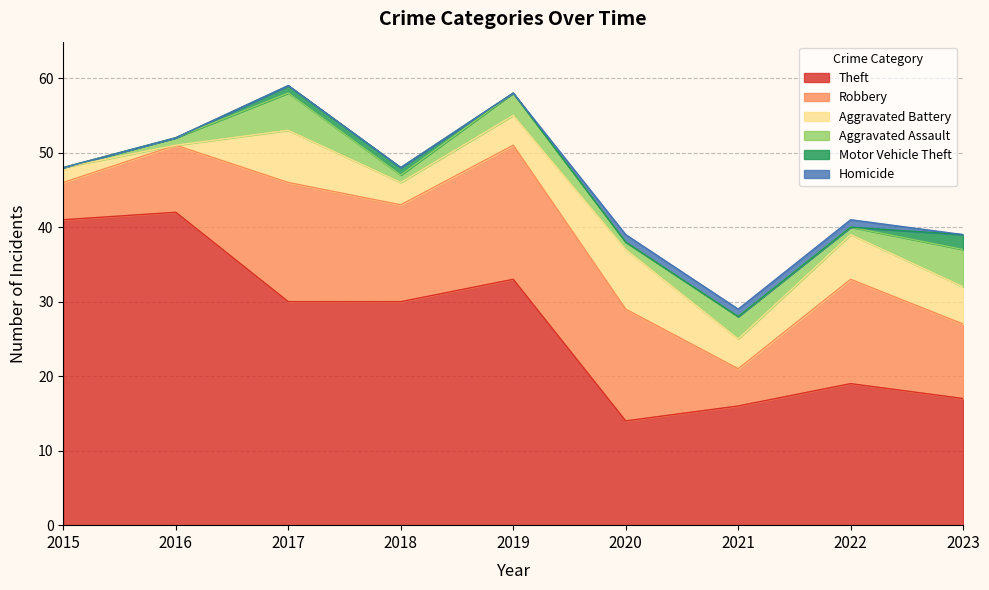

What is the sum of all Motor Vehicle Theft values?

4